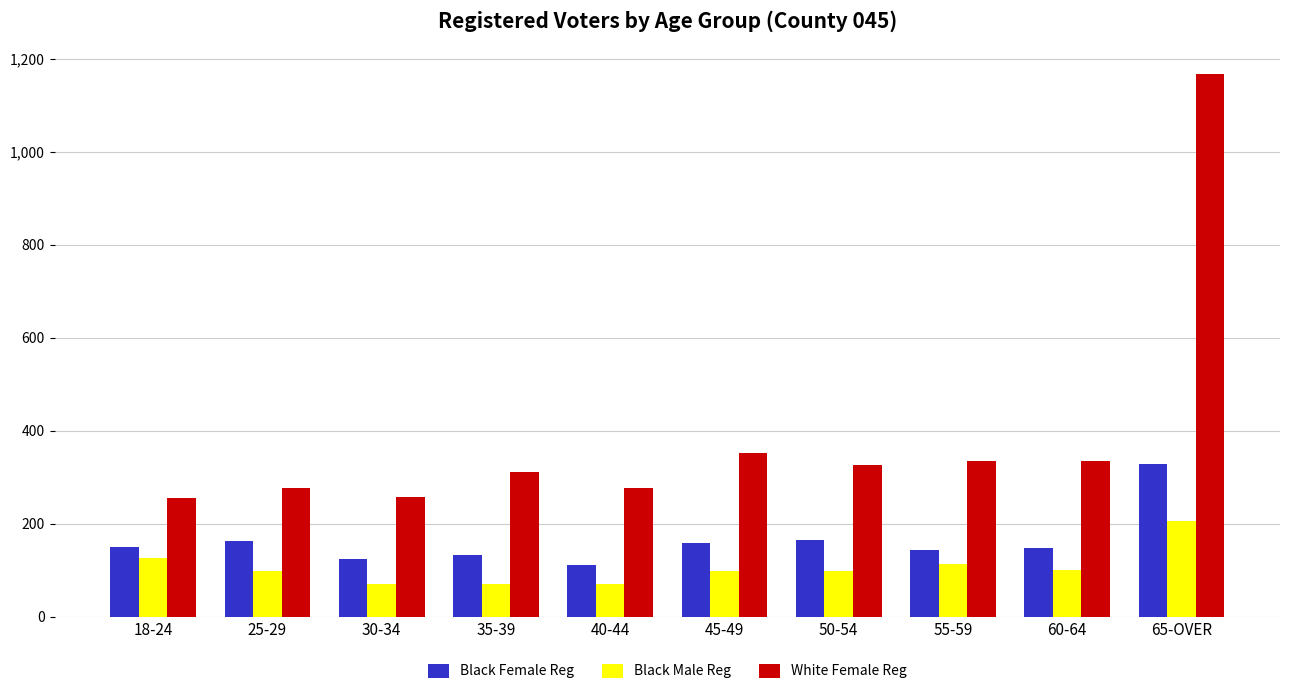

At 55-59, list the series in order from largest to smallest.

White Female Reg, Black Female Reg, Black Male Reg